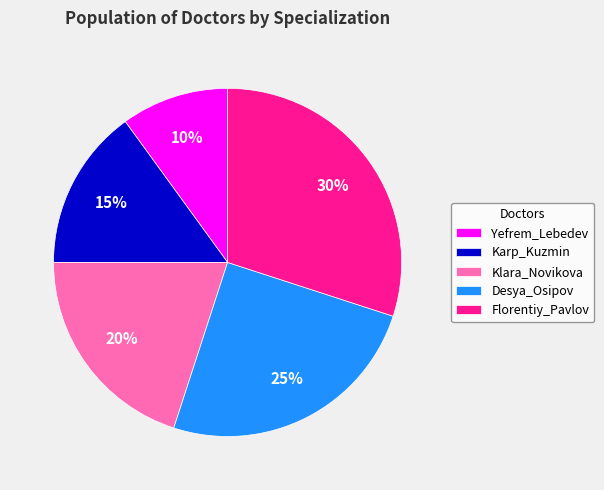

How many segments does this pie chart have?

5